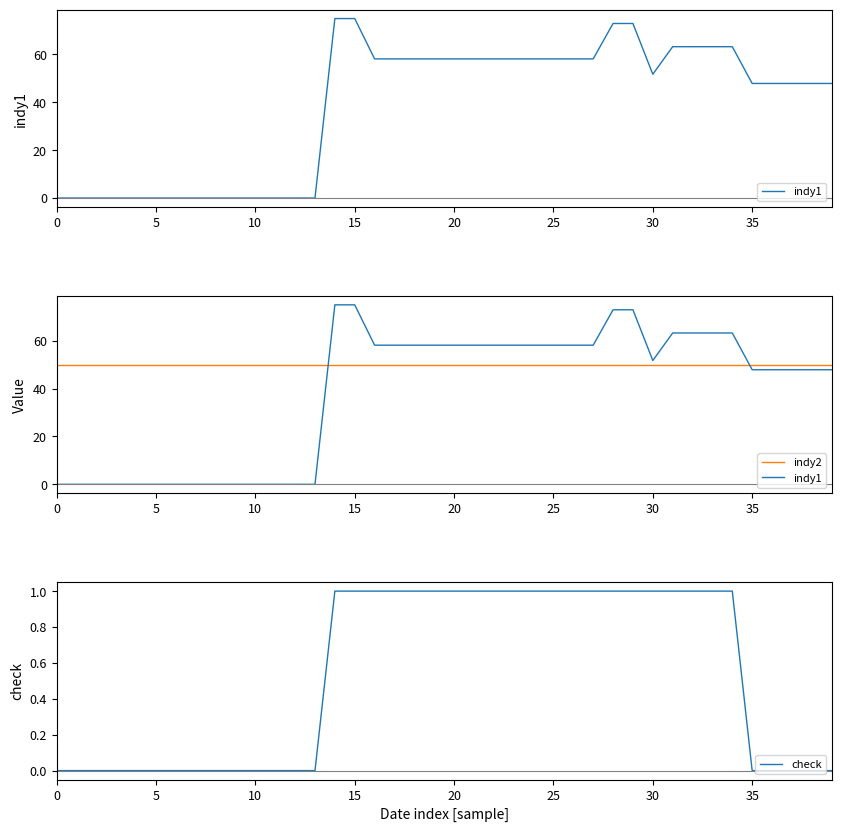

At which category is the sum across all series the highest?

14